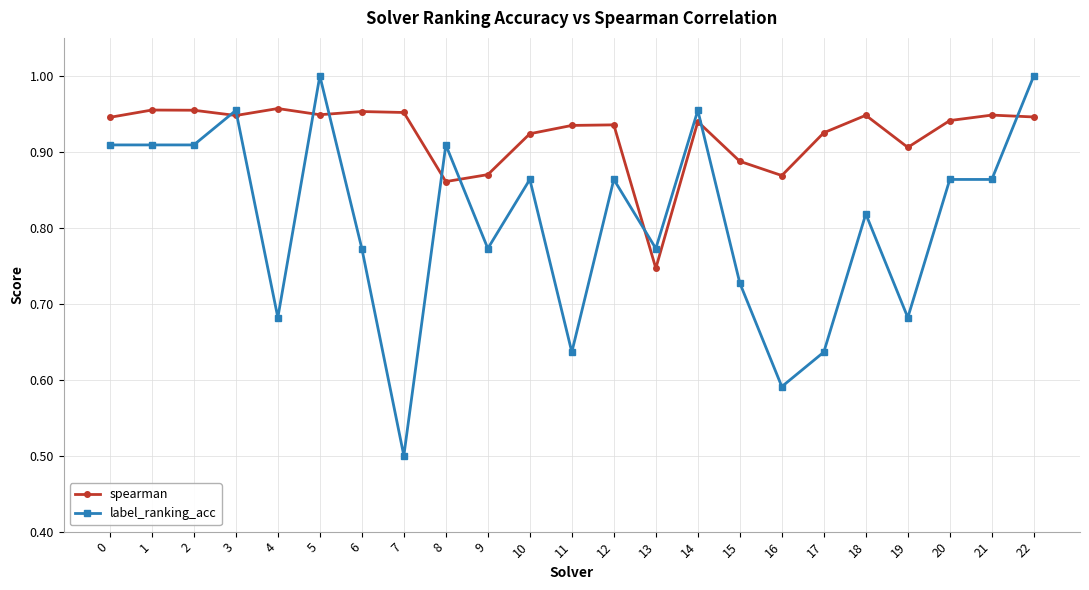

Which series has the largest total across all categories?

spearman